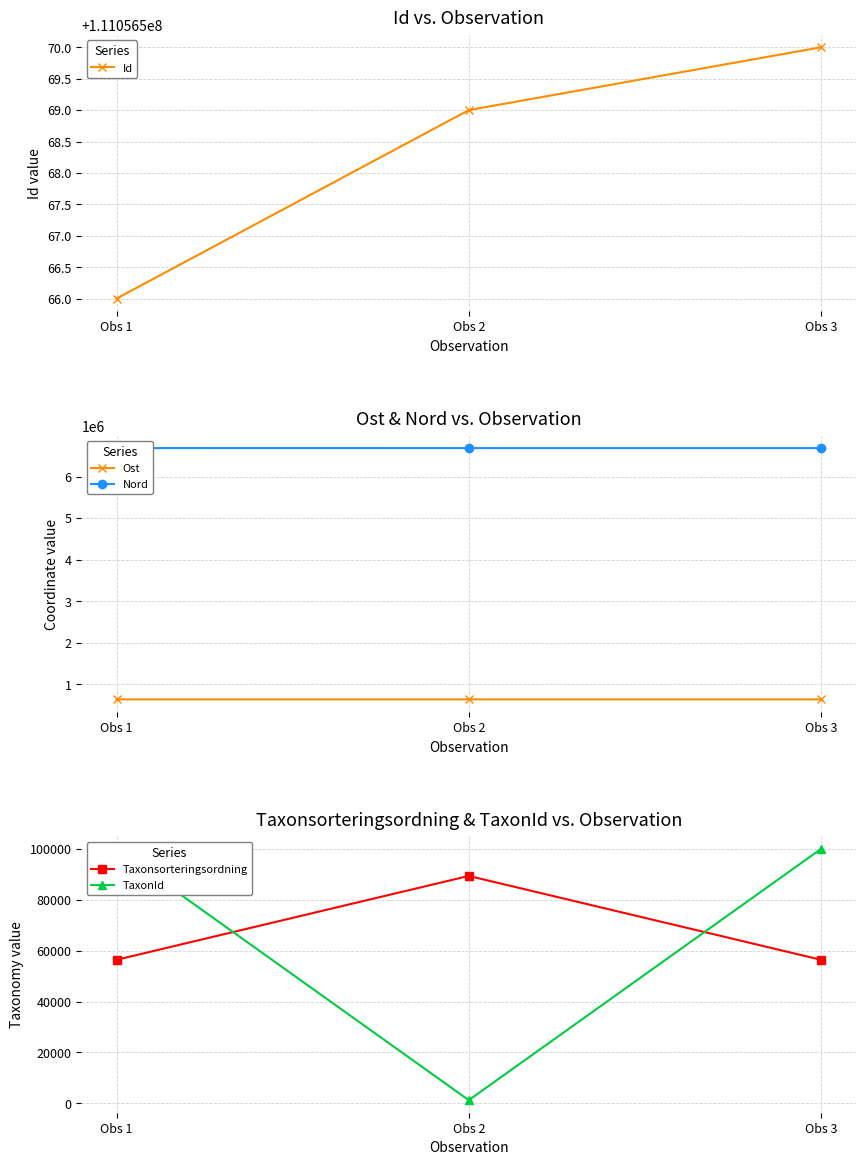

What is the minimum value shown in the chart?

1202.0